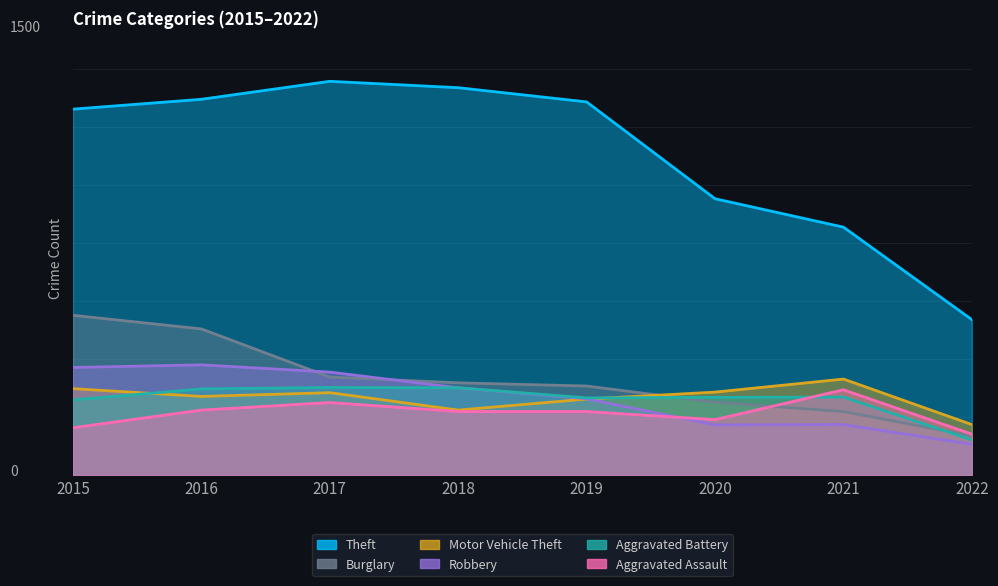

What is the value of the Aggravated Battery point at the 7th from the left?

270